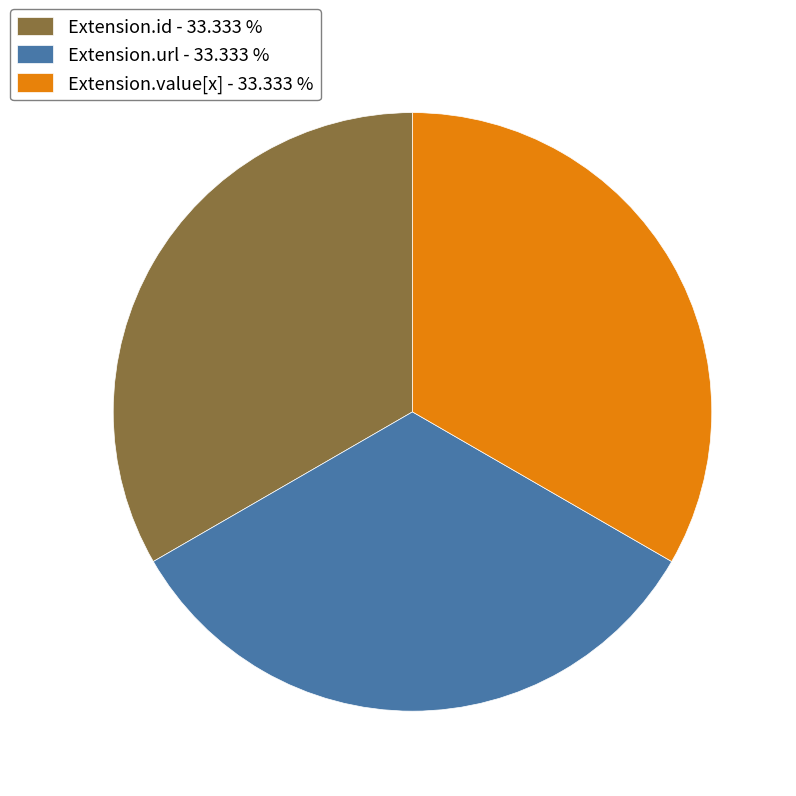

Does Extension.id - 33.333 % account for over 50% of the chart?

No